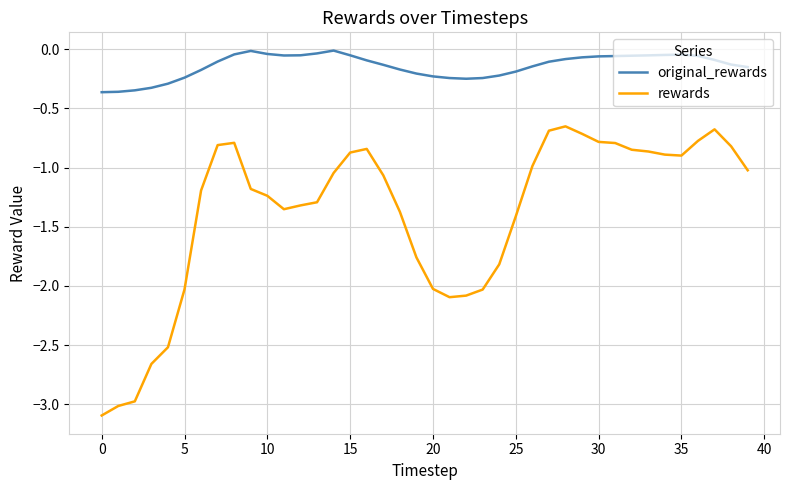

What is the sum of all rewards values?

-55.3